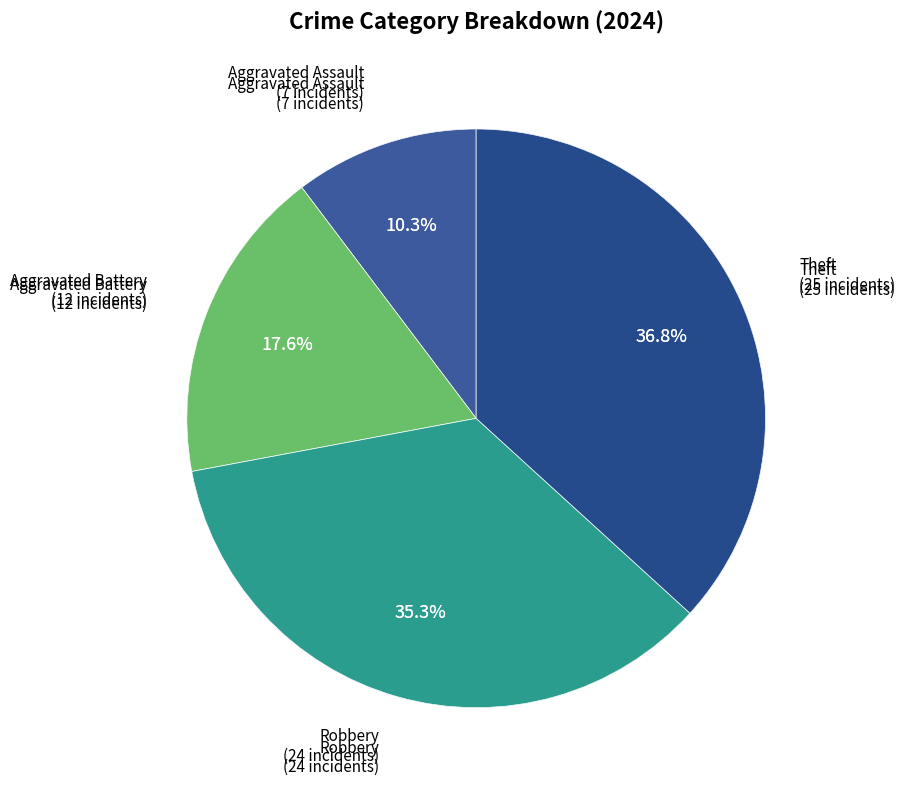

How many slices are in this pie chart?

4